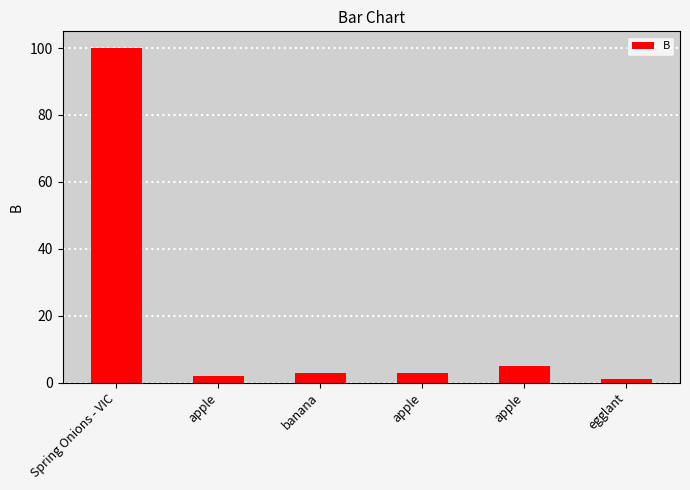

The chart shows a value of 0 at egglant. True or false?

False